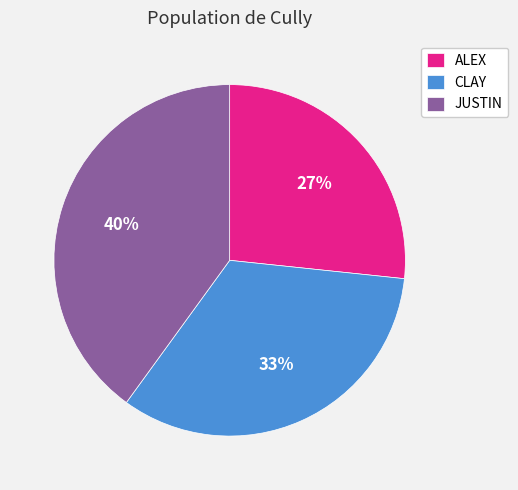

To the nearest percent, what is the average slice percentage?

33%